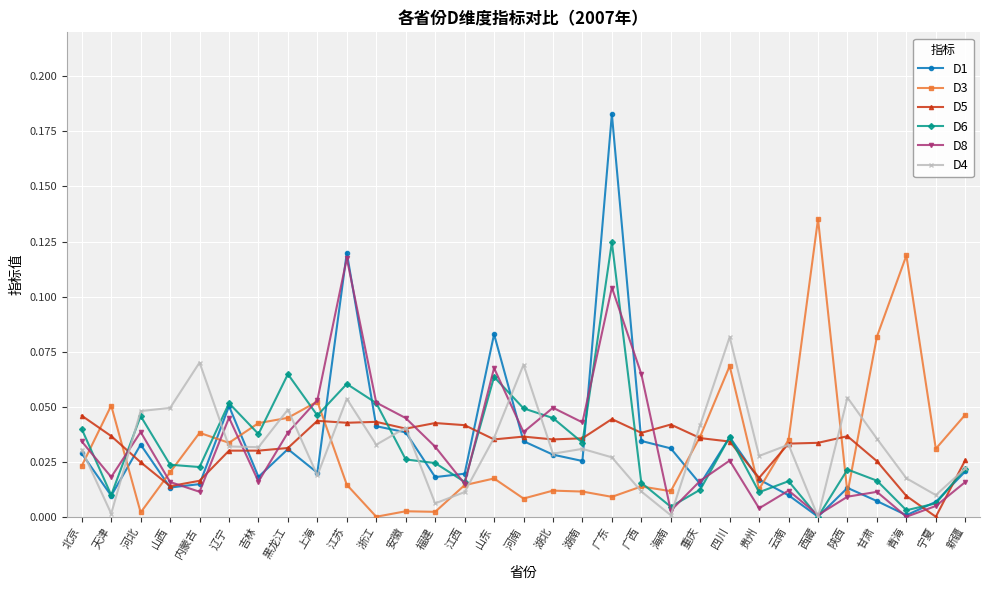

What is the sum of all D3 values?

1.0